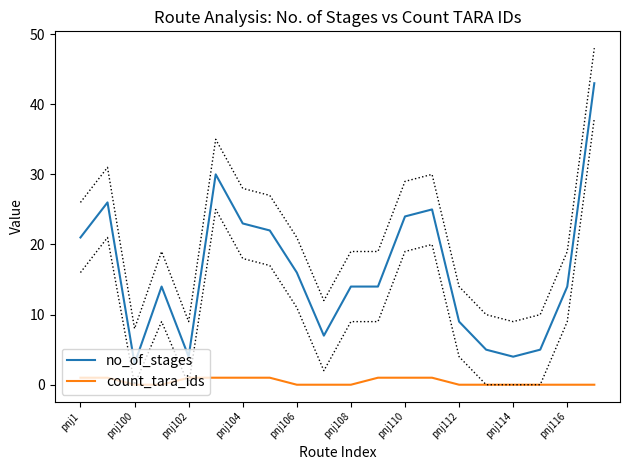

Is the value of count_tara_ids at pnj102 greater than the value of no_of_stages at pnj1?

No